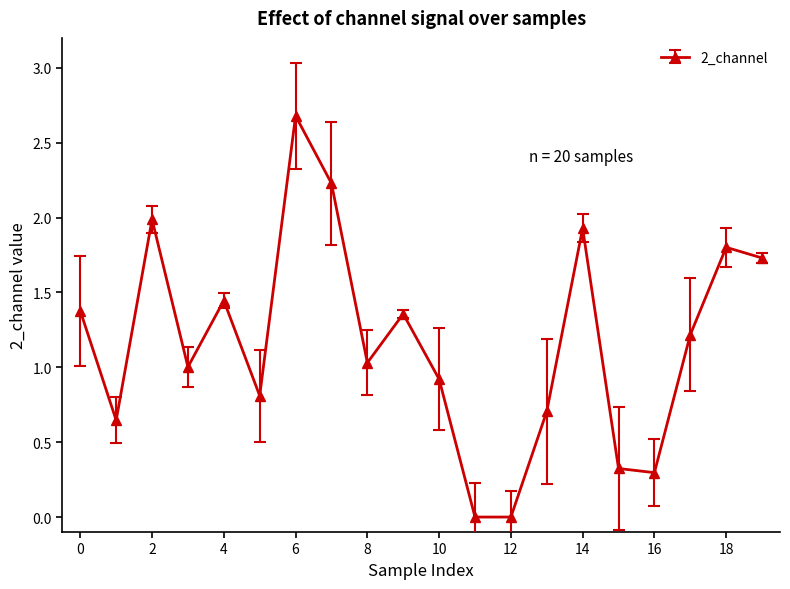

What is the difference between the maximum and minimum values?

2.7